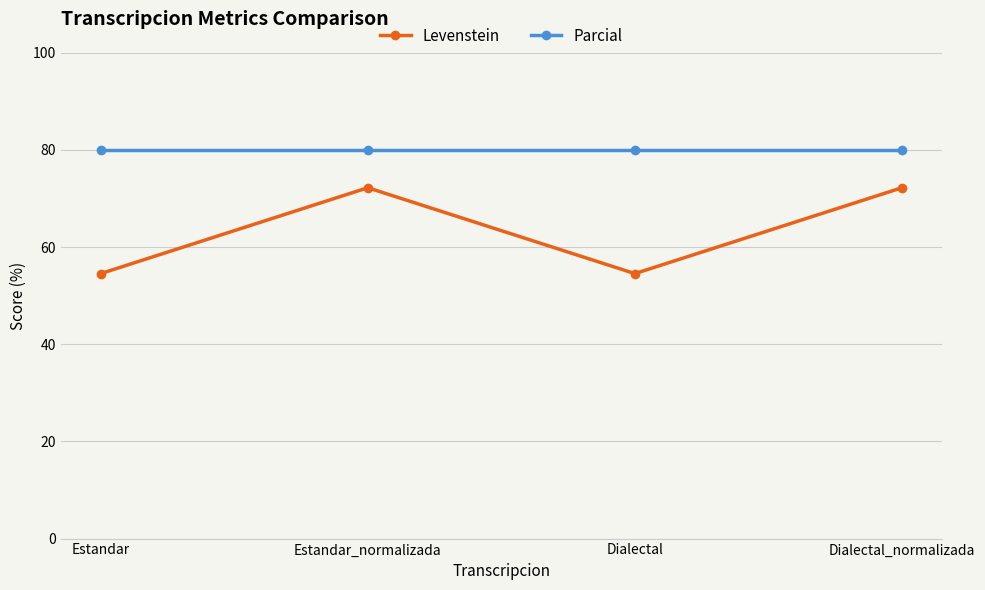

How many categories are shown in the chart?

4